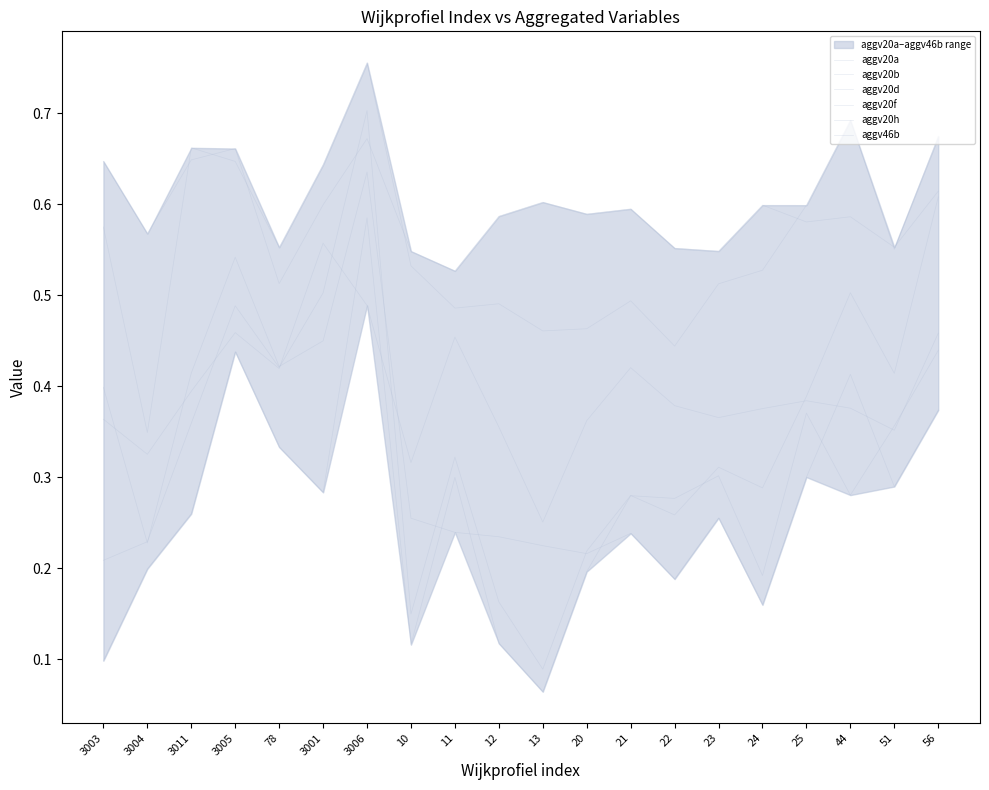

In aggv46b, how many points are higher than both neighbors (excluding endpoints)?

6